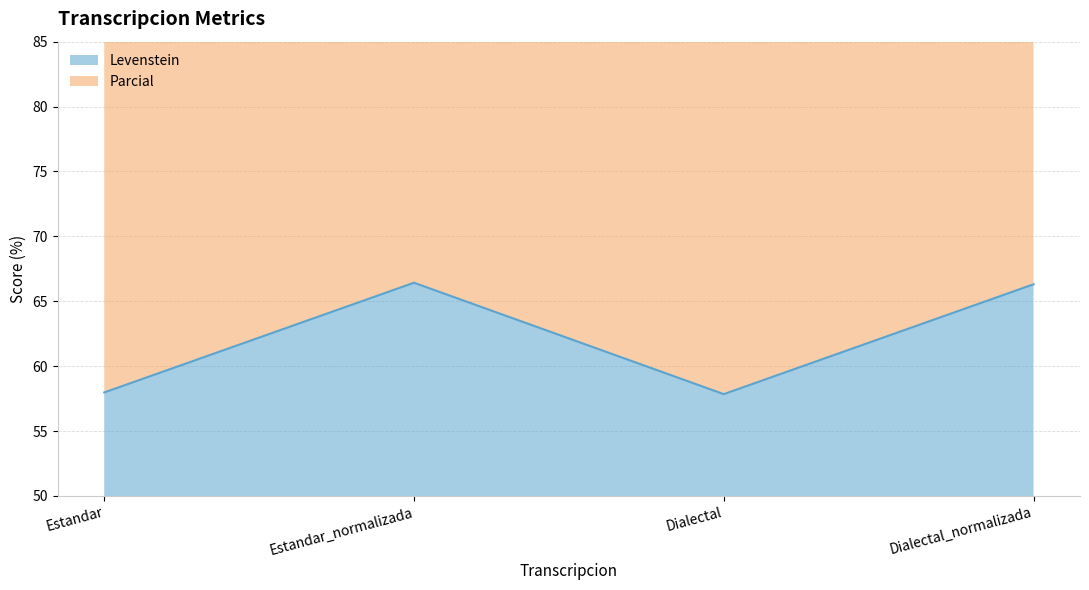

What is the highest value of the Parcial series?

142.5